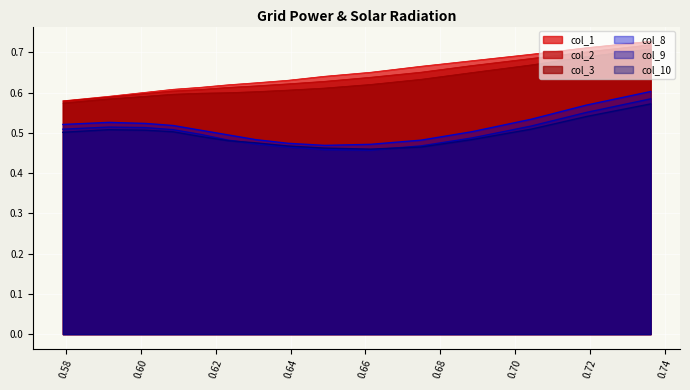

The value of col_2 at 0.6748466257668699 is 0.2. True or false?

False